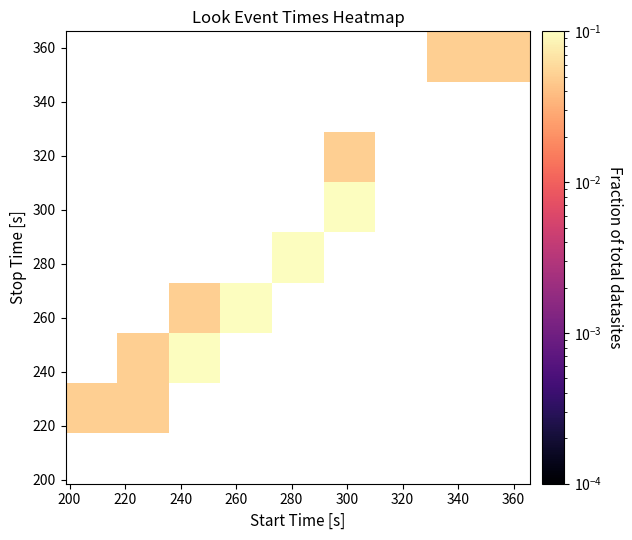

Count the number of data series in this chart.

9